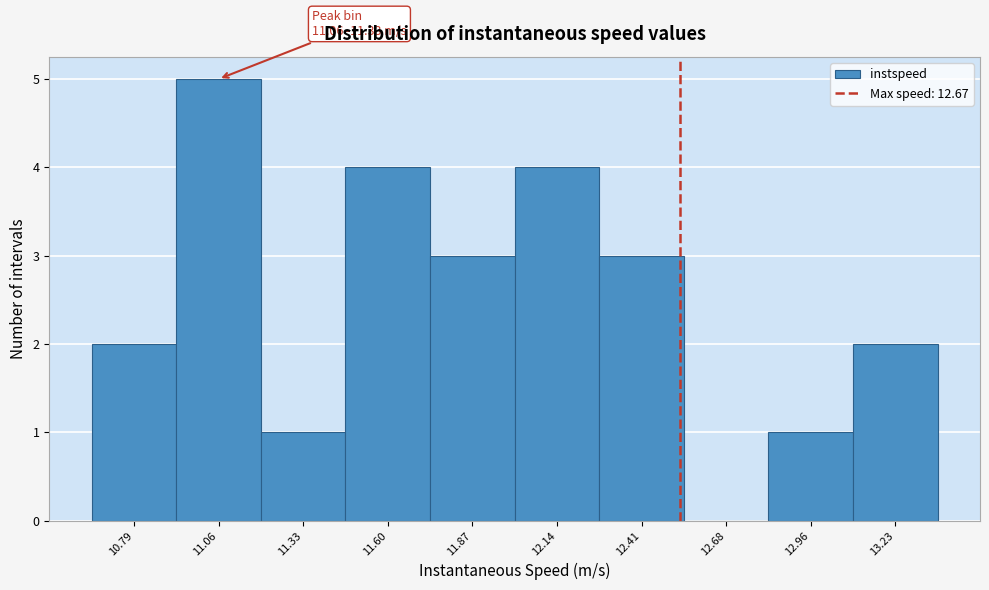

Reading left to right, transcribe all the data shown in this chart.

10.79=2	11.06=5	11.33=1	11.60=4	11.87=3	12.14=4	12.41=3	12.68=0	12.96=1	13.23=2